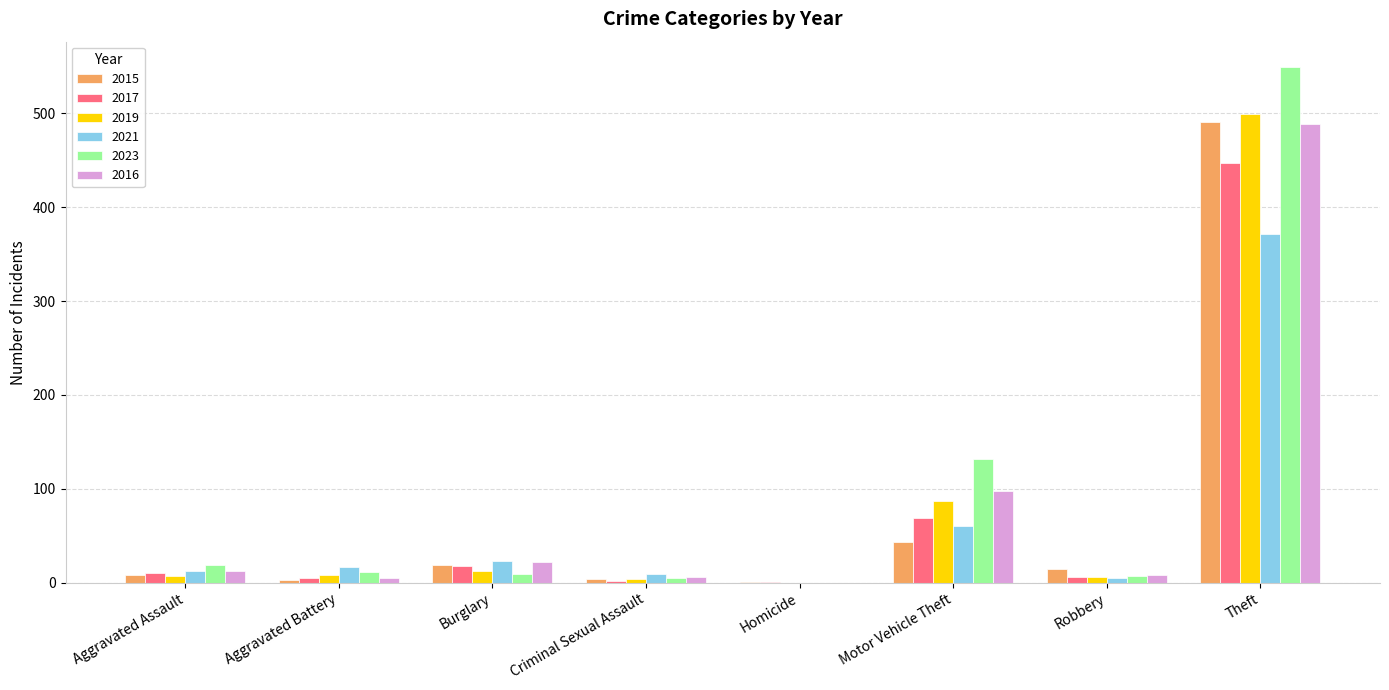

At which category is the sum across all series the highest?

Theft